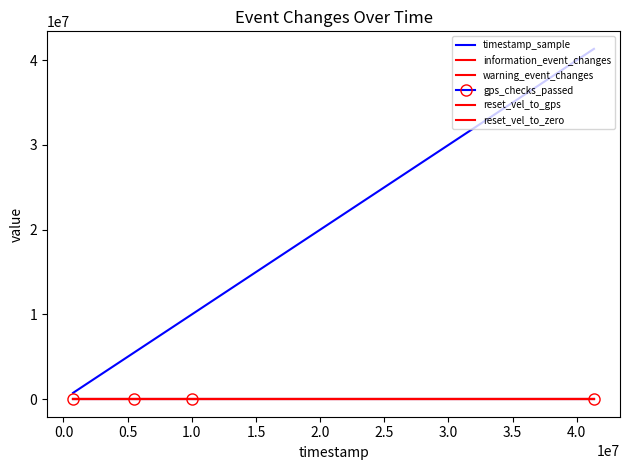

How many intersections are there between reset_vel_to_gps and warning_event_changes?

1